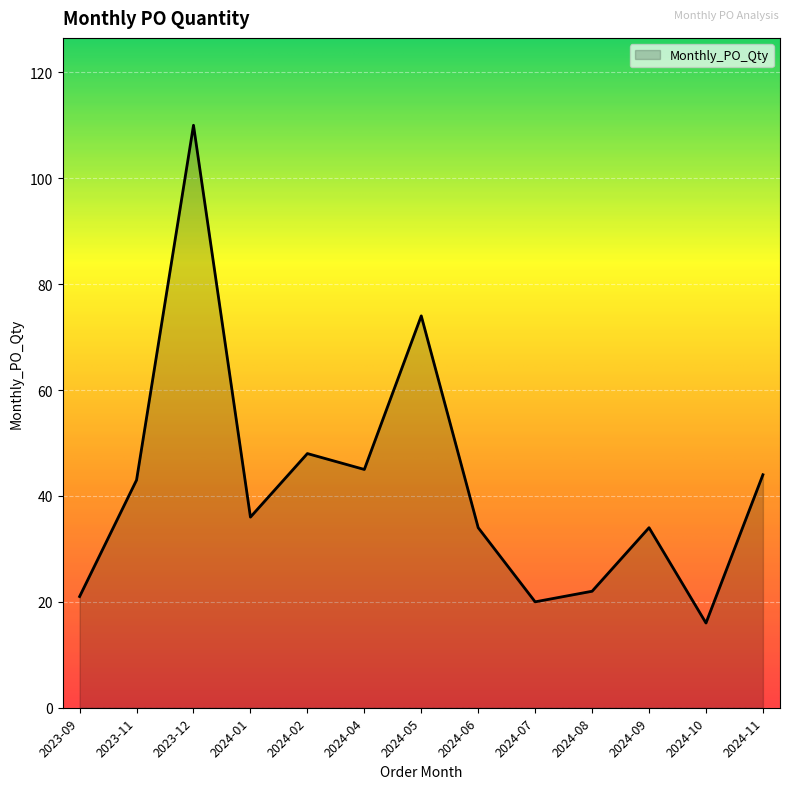

The chart shows a value of 34 at 2024-09. True or false?

True